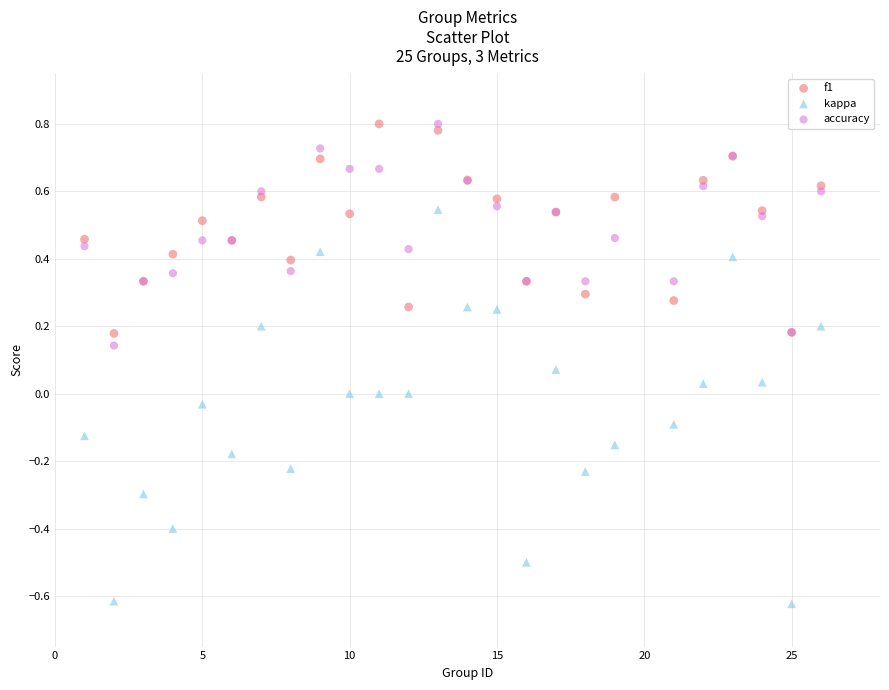

Which series has the widest spread of Y values?

kappa